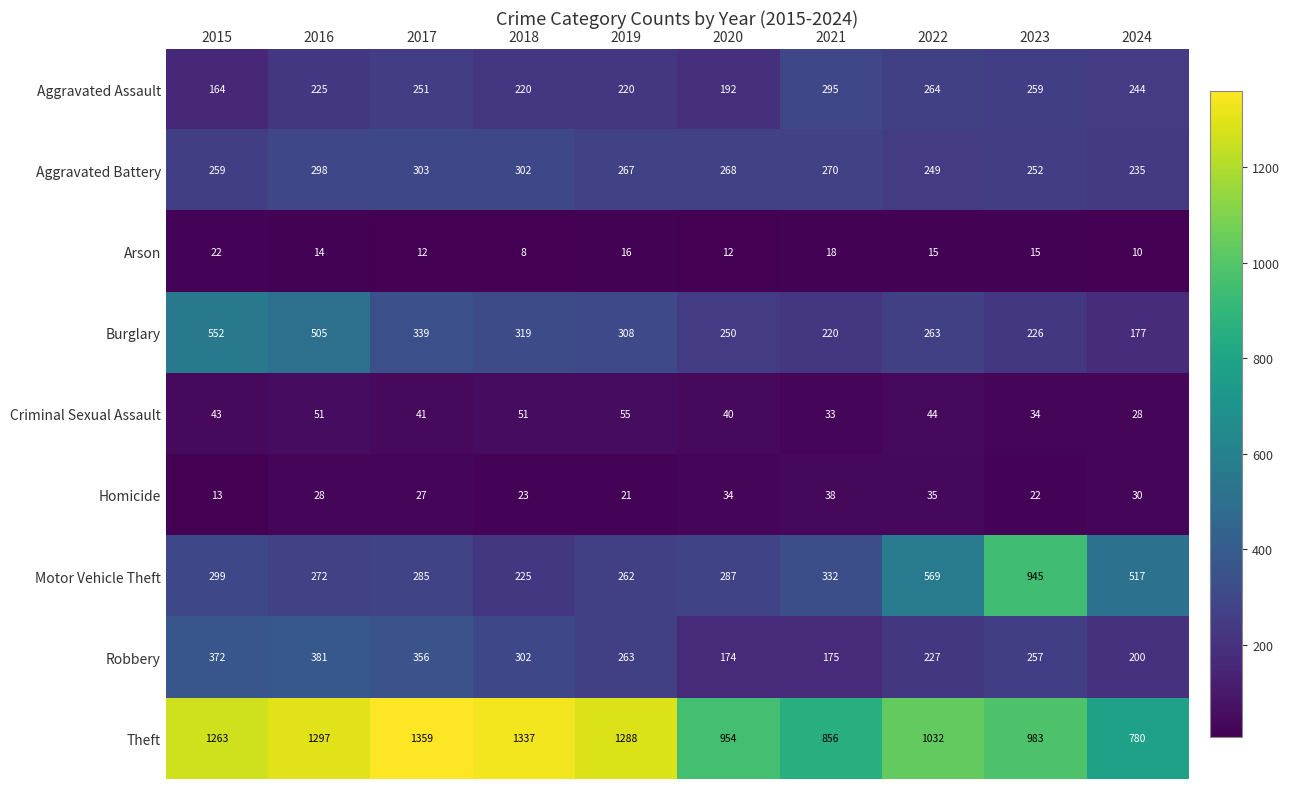

The value of Motor Vehicle Theft at 2016 is 461. True or false?

False